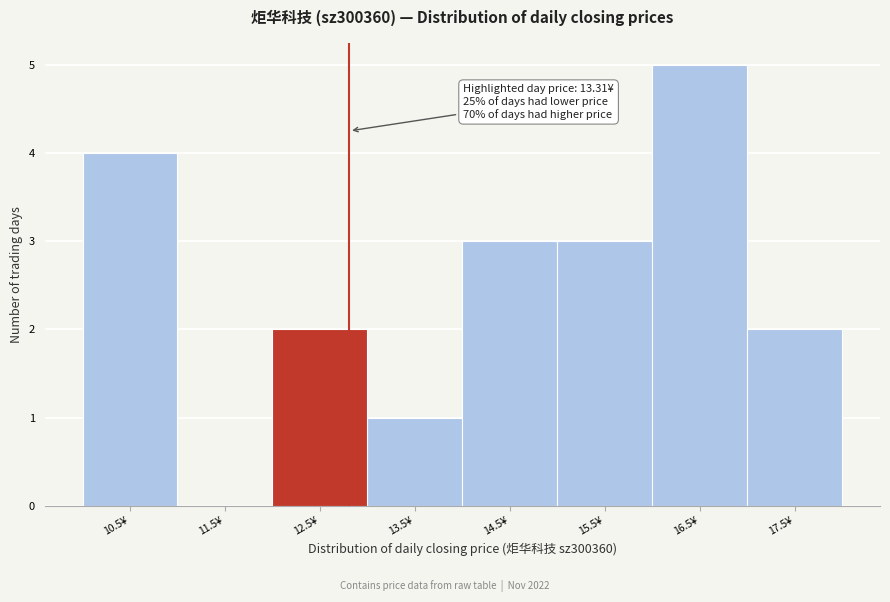

Reading right to left, list all the values displayed in this chart.

17.5¥=2	16.5¥=5	15.5¥=3	14.5¥=3	13.5¥=1	12.5¥=2	11.5¥=0	10.5¥=4